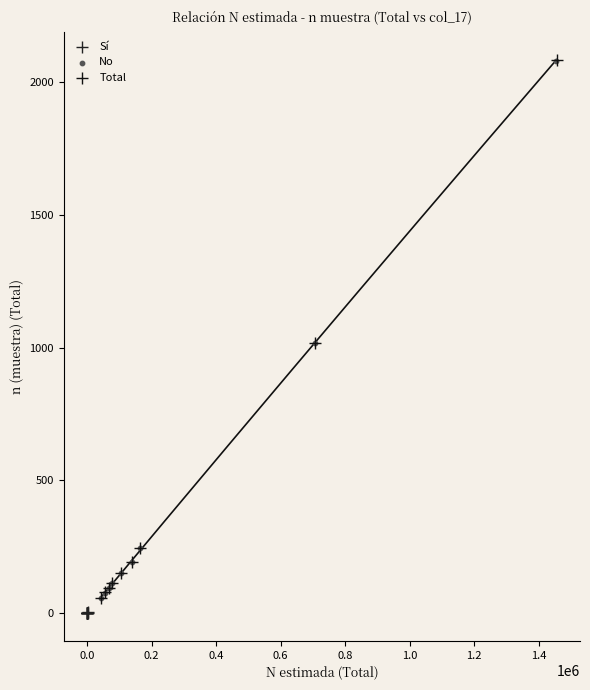

Which series has the largest Y range (max minus min)?

Total